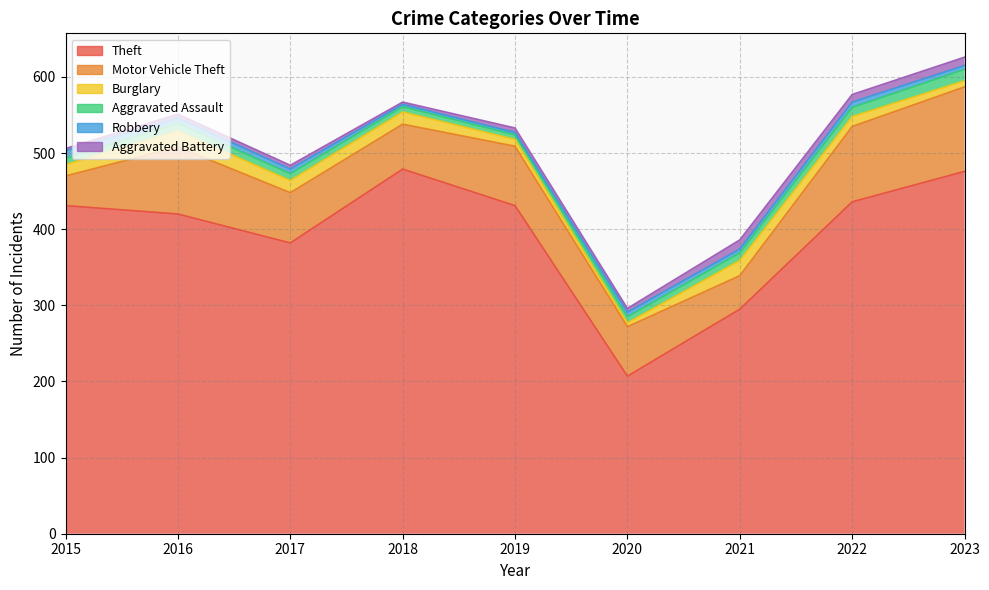

True or false: Burglary and Robbery cross at least once.

True